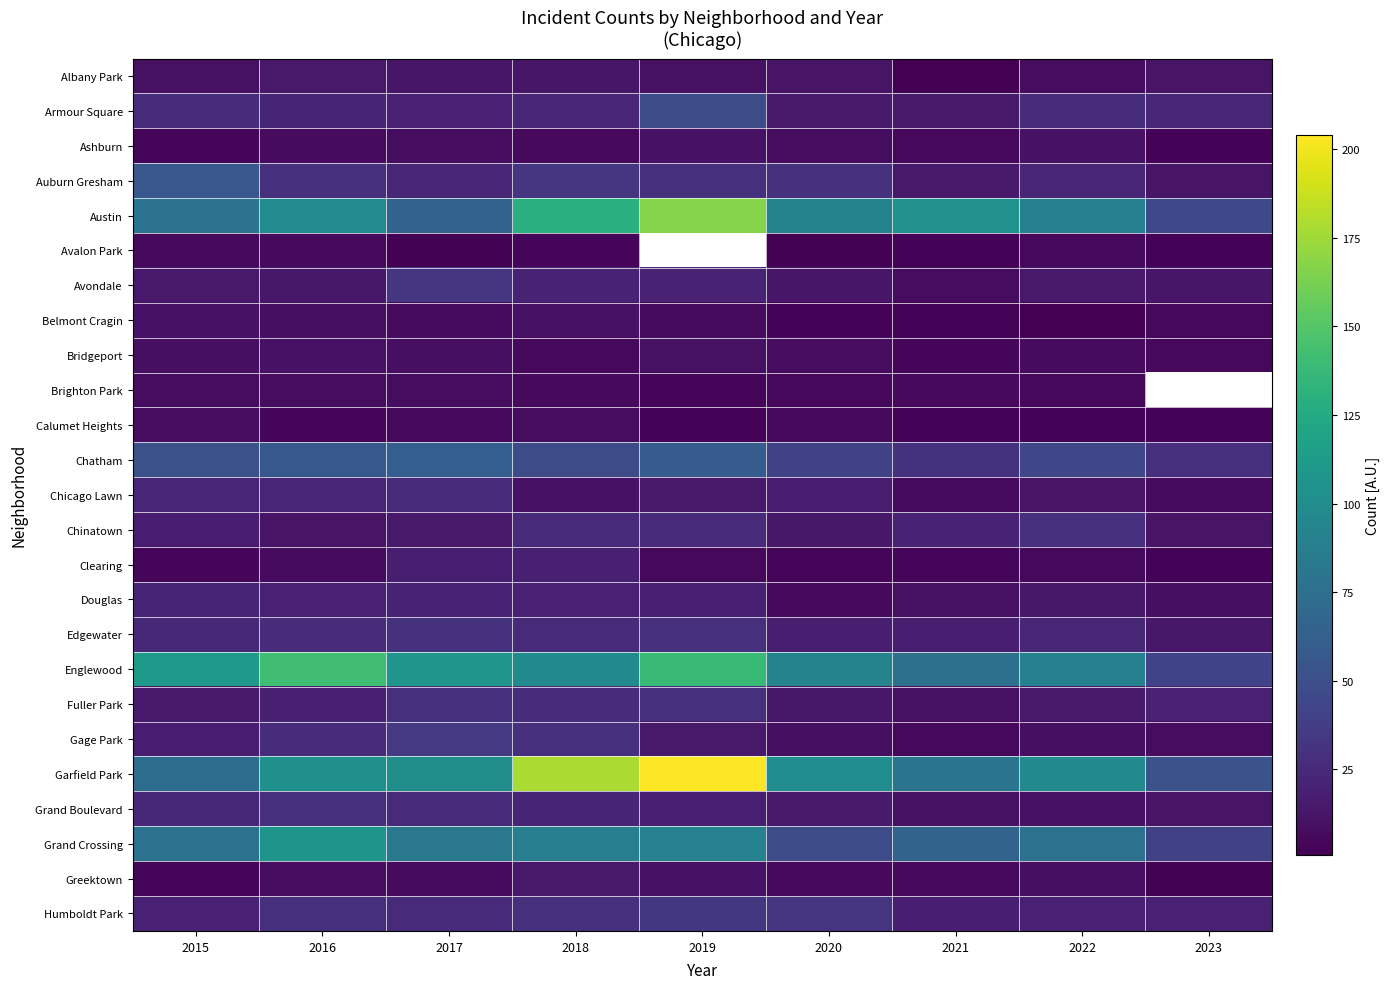

What is the spread (max minus min) of values at 2017?

105.0